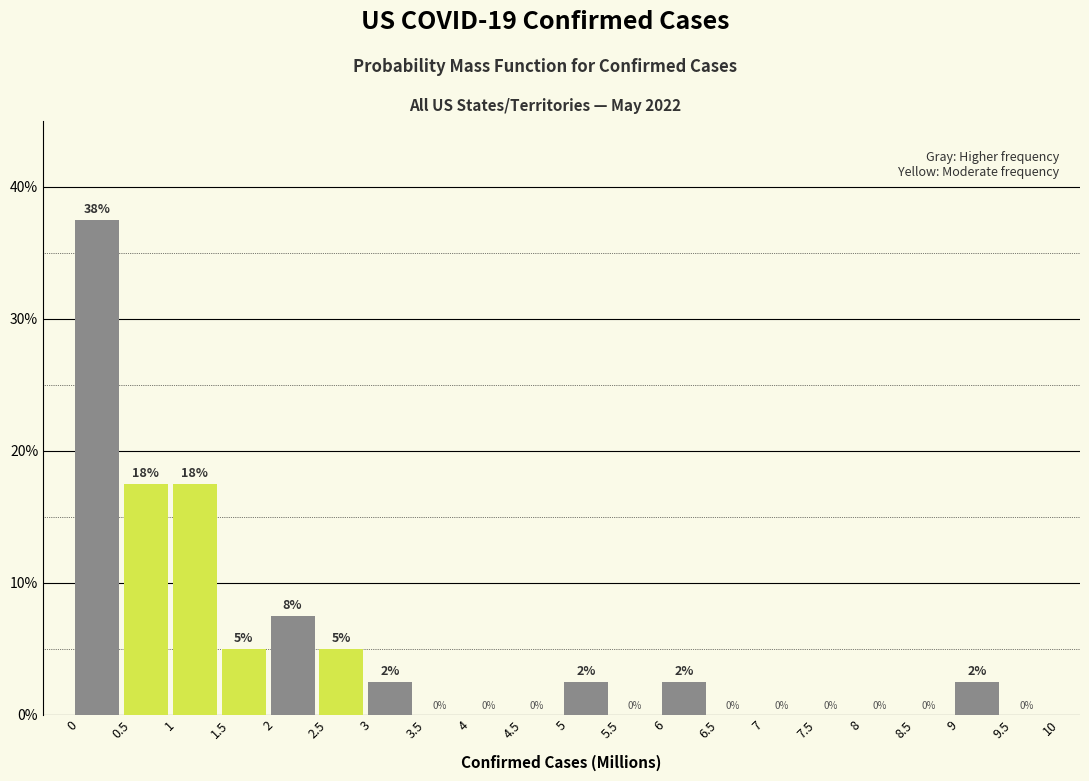

Over which range of the x-axis is the bar tallest?

0 to 0.5